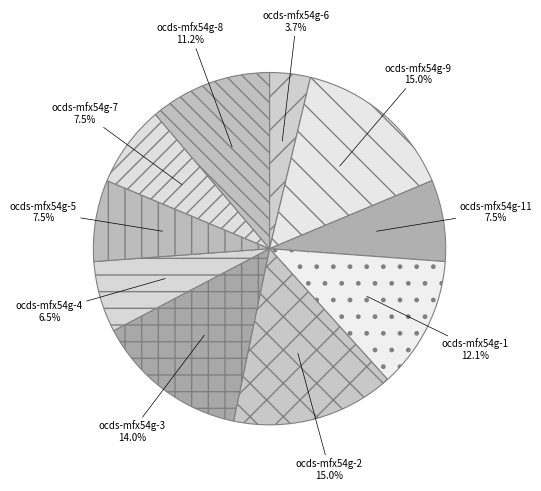

Is there any slice that represents more than half of the pie?

No